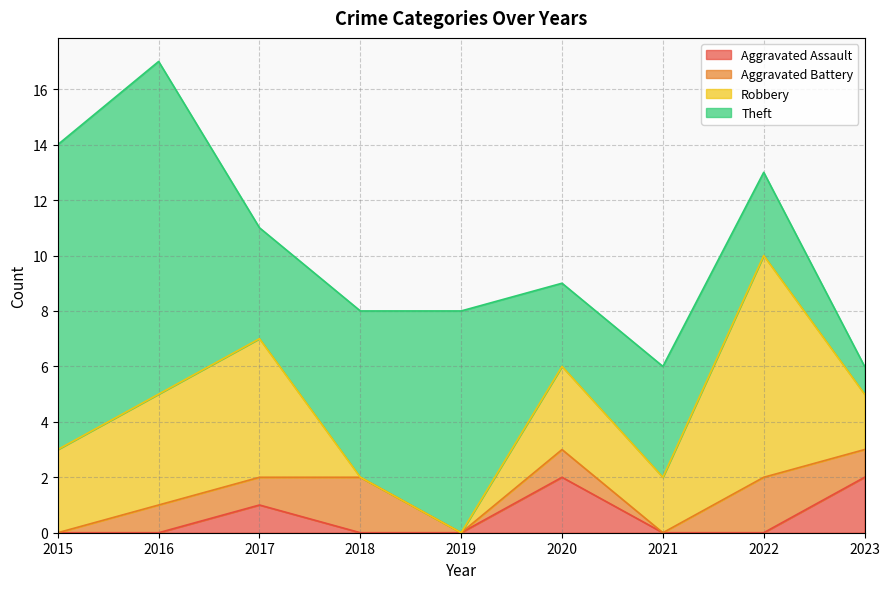

Which series has the largest total across all categories?

Theft